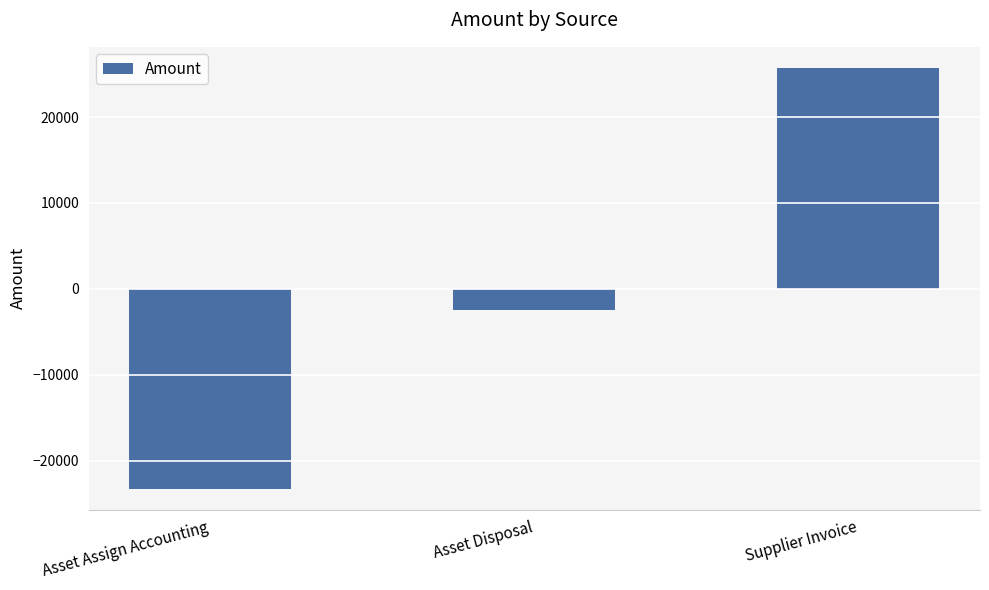

What is the maximum value shown in the chart?

25721.5